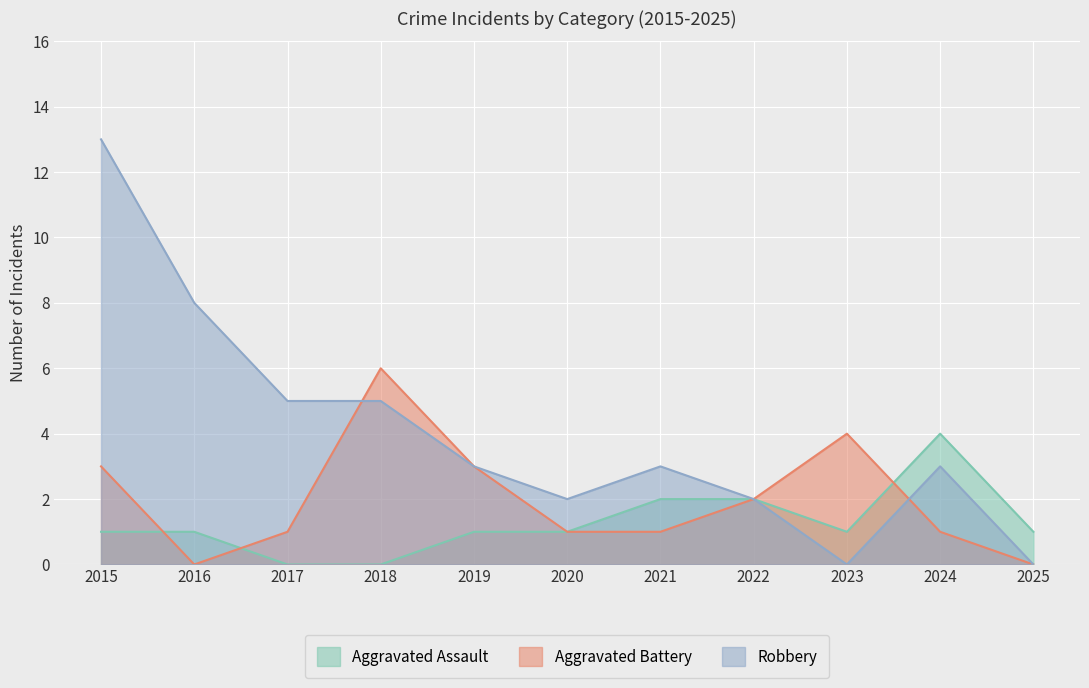

Rank the categories by Aggravated Battery value from highest to lowest.

2018, 2023, 2015, 2019, 2022, 2017, 2020, 2021, 2024, 2016, 2025